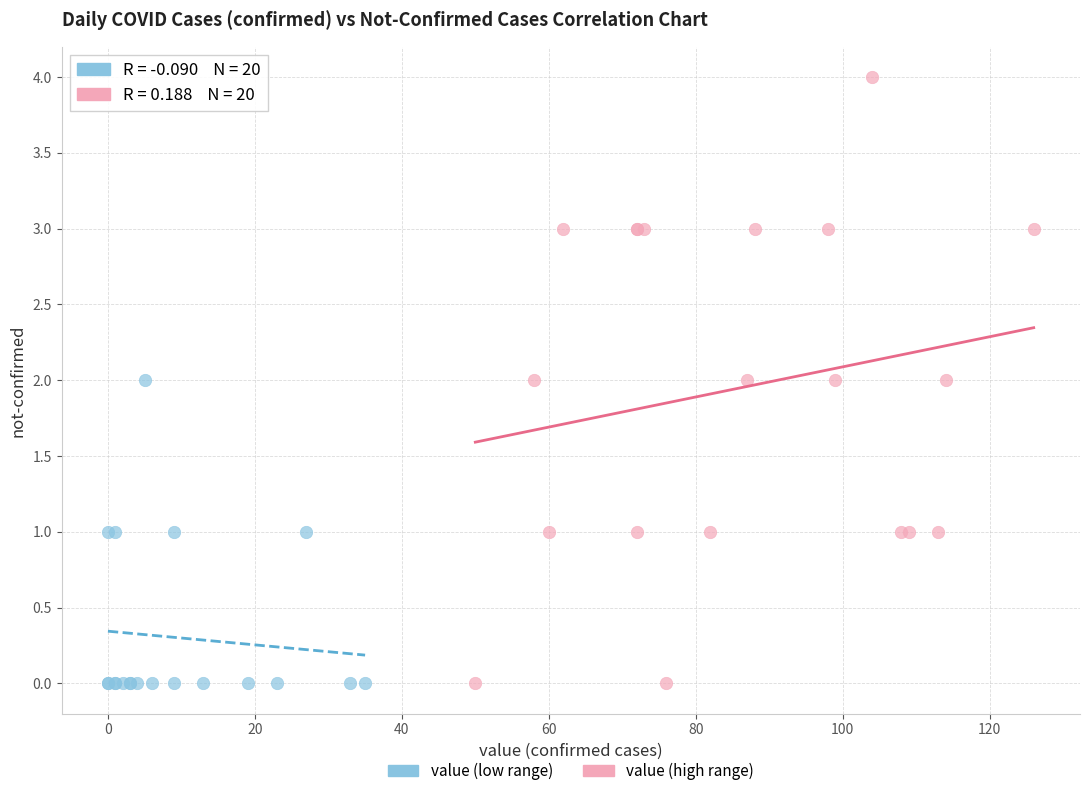

Which series has the largest Y range (max minus min)?

value (high range)